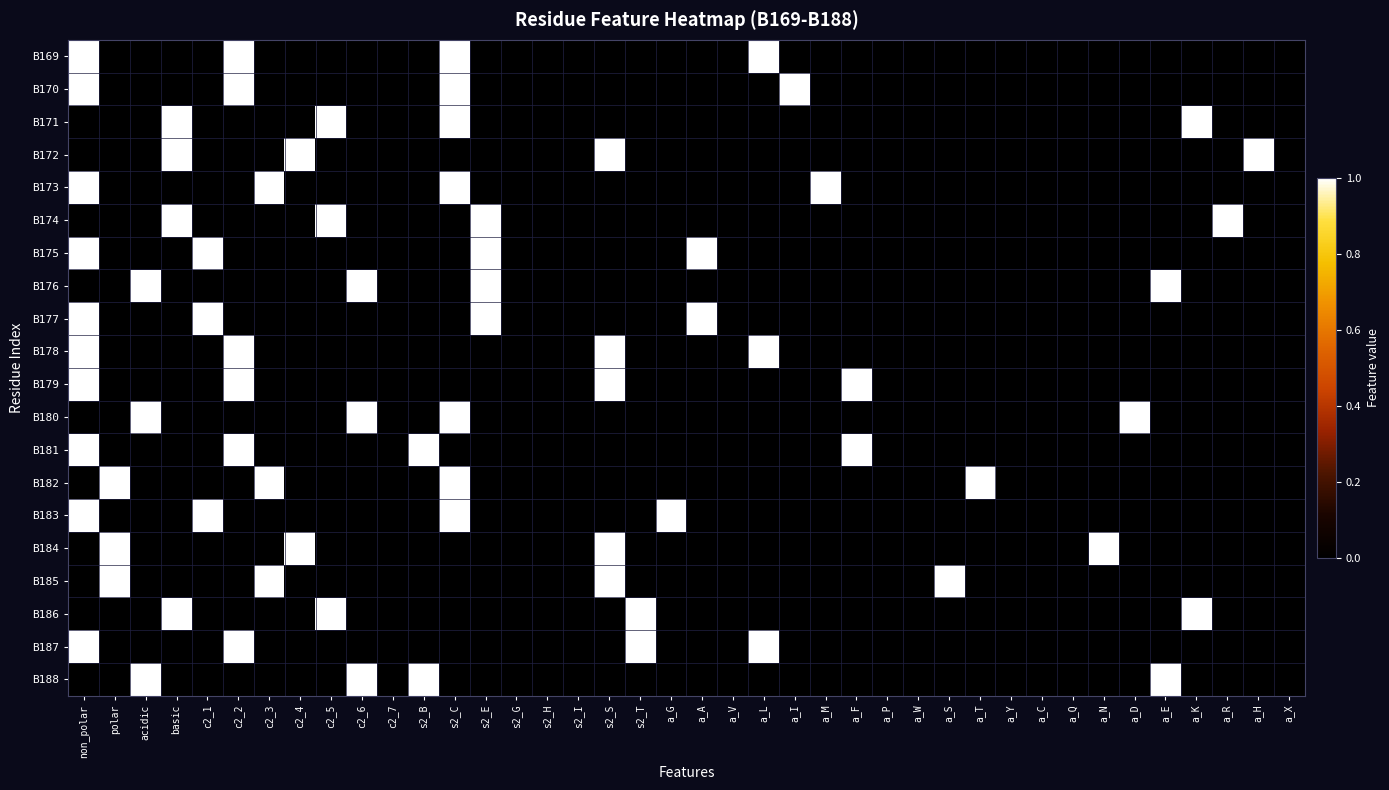

At a_D, list the series in order from smallest to largest.

B169, B170, B171, B172, B173, B174, B175, B176, B177, B178, B179, B181, B182, B183, B184, B185, B186, B187, B188, B180